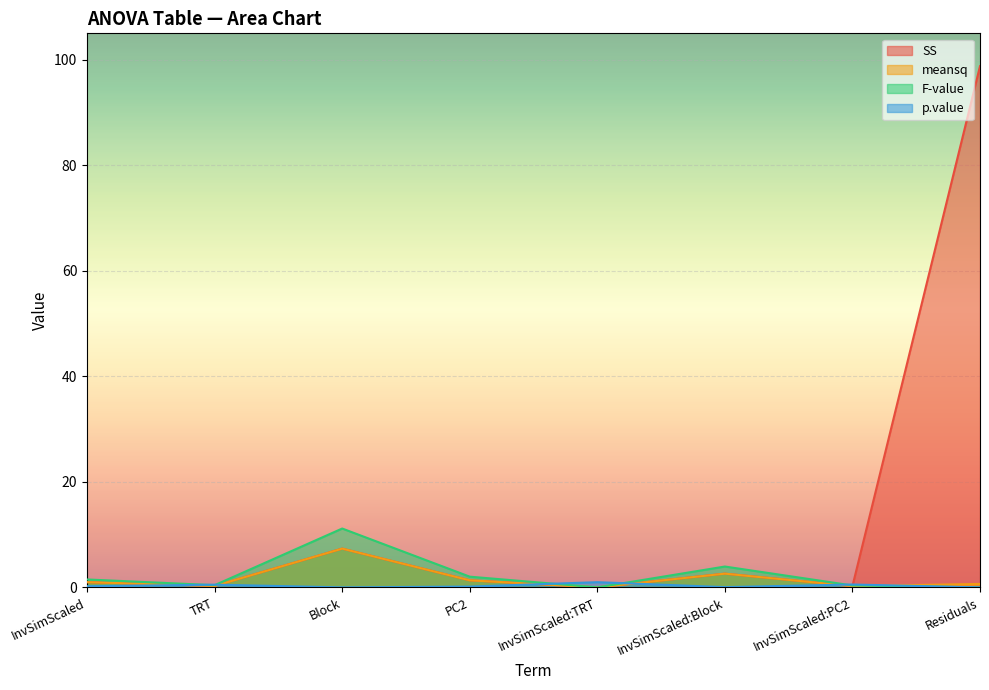

How many interior local valleys does the meansq series have?

3